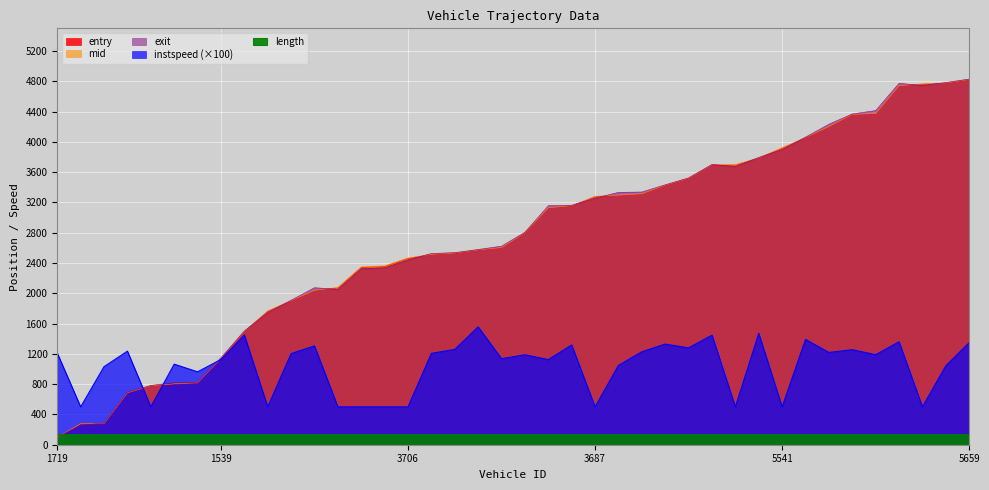

What is the maximum value shown in the chart?

4830.0